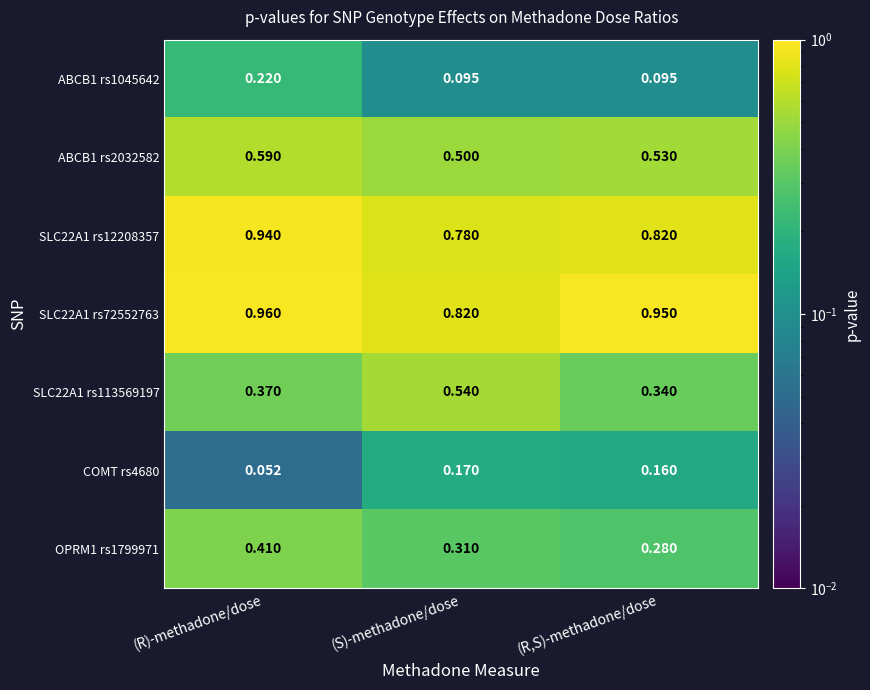

Which series has the largest total across all categories?

SLC22A1 rs72552763